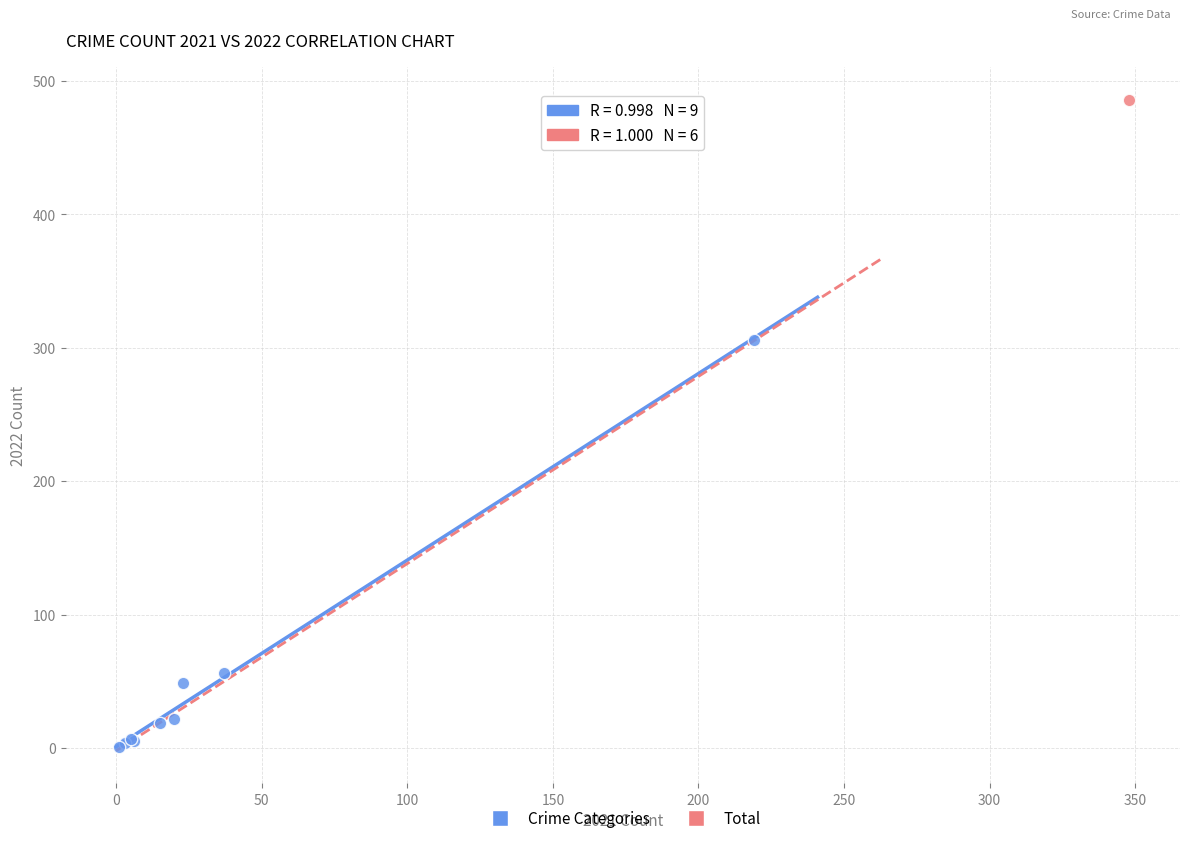

What are all the series names shown in the legend?

Crime Categories, Total